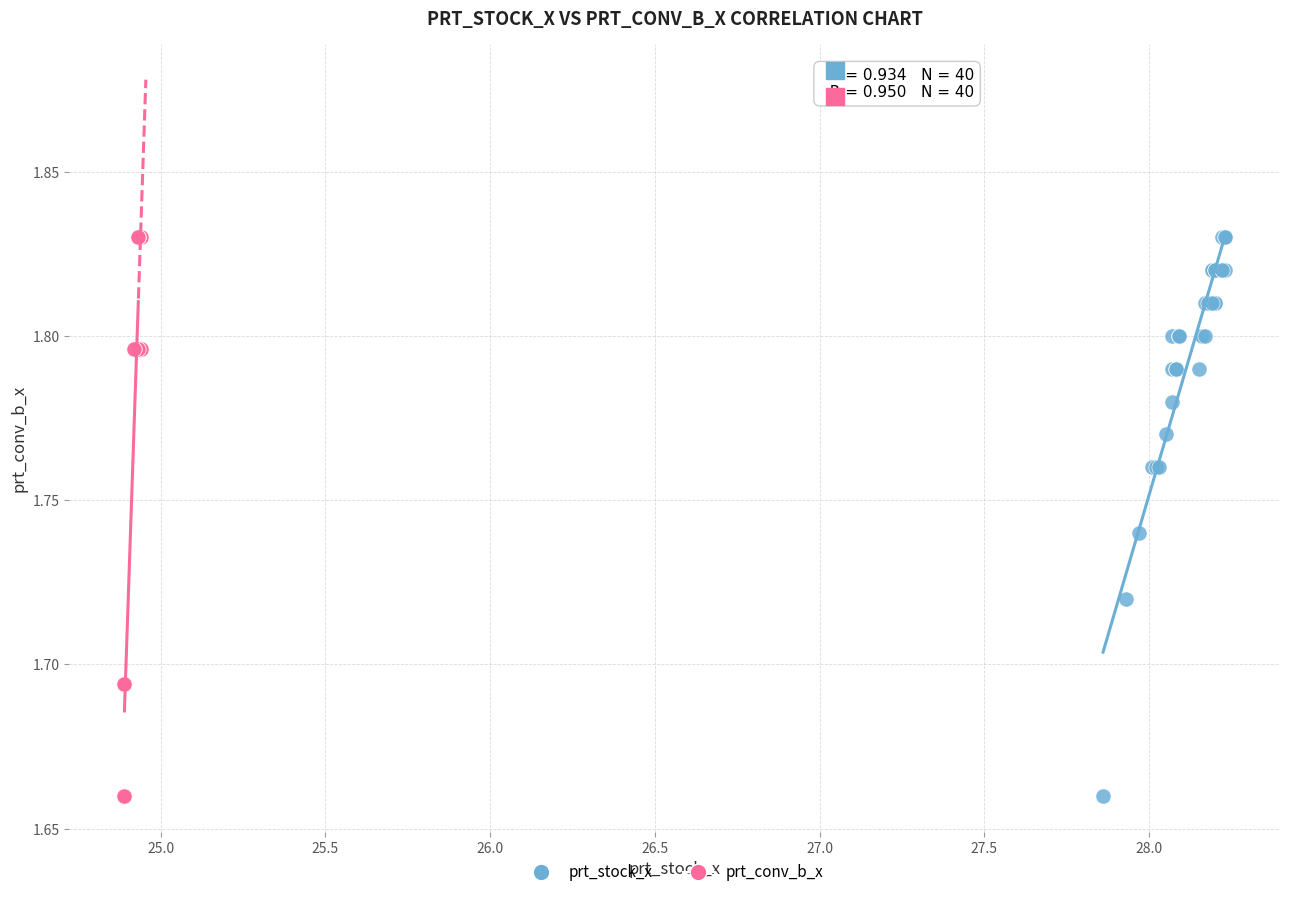

What are all the series names shown in the legend?

prt_stock_x, prt_conv_b_x